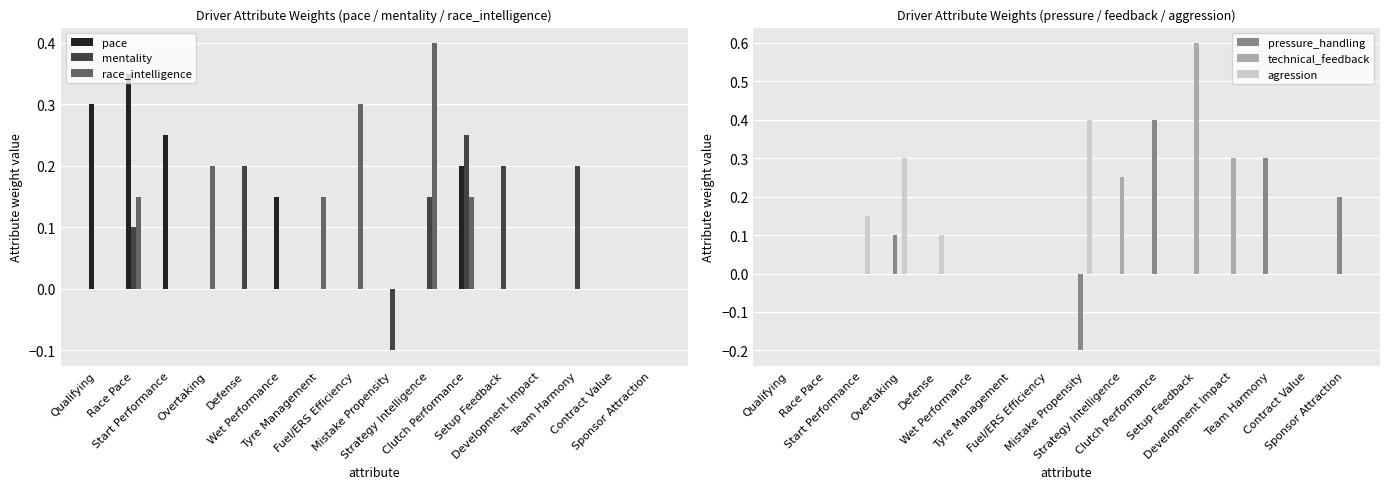

How many bars are there in total?

96